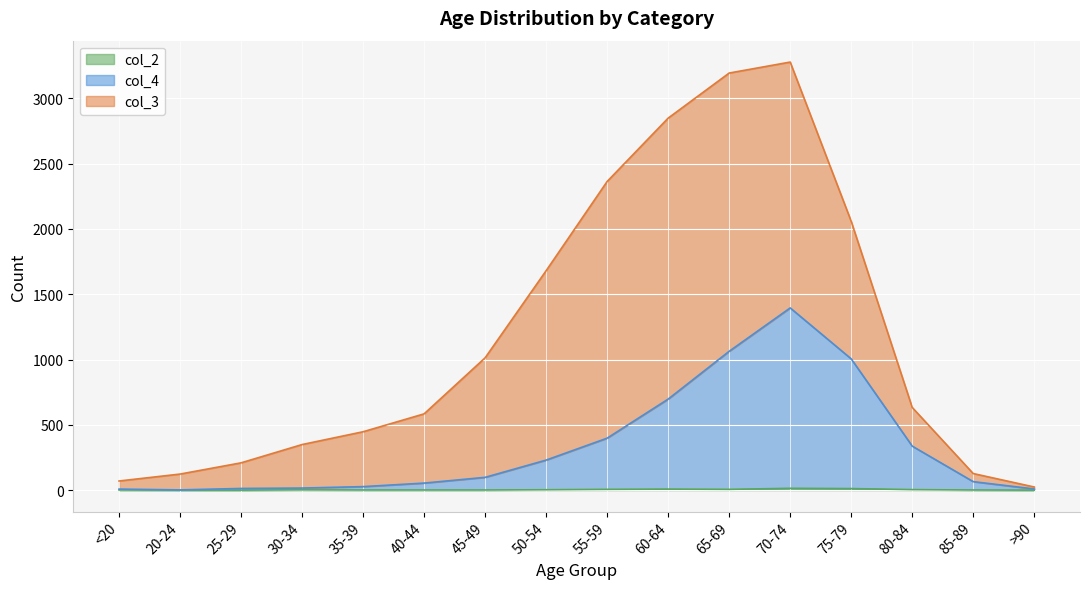

What is the value of the col_4 point at the 10th from the left?

697